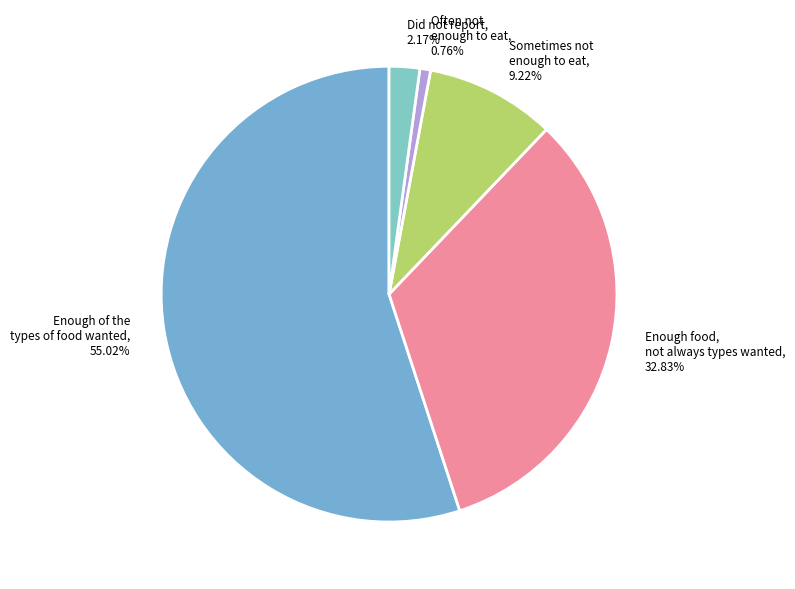

Is there a majority slice in this chart?

Yes